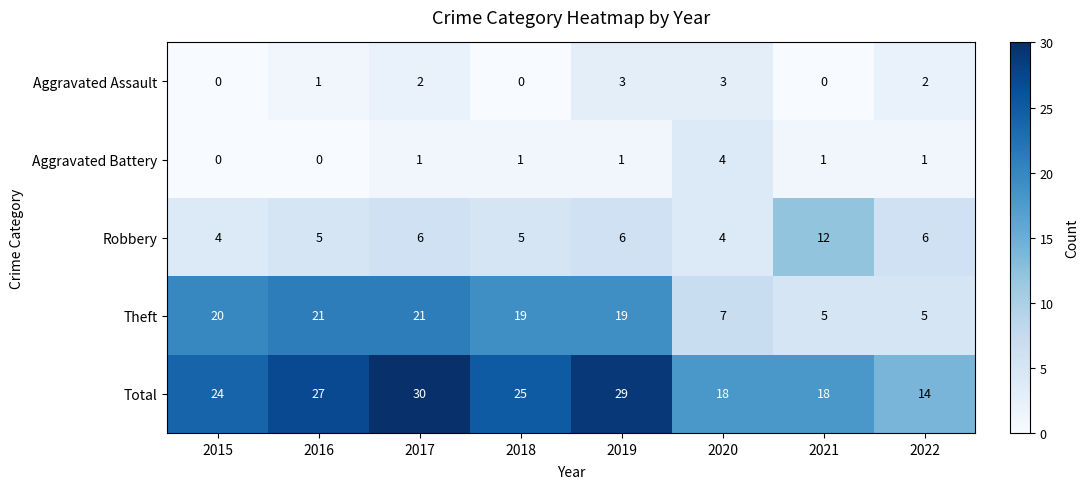

What is the sum of the Robbery values at 2019 and 2022?

12